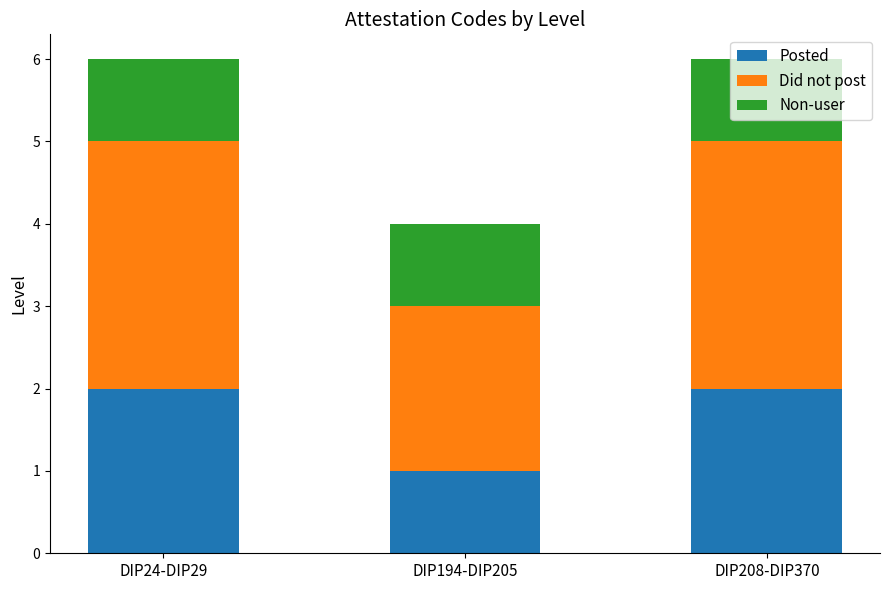

True or false: Posted has a value of 1 at DIP208-DIP370.

False